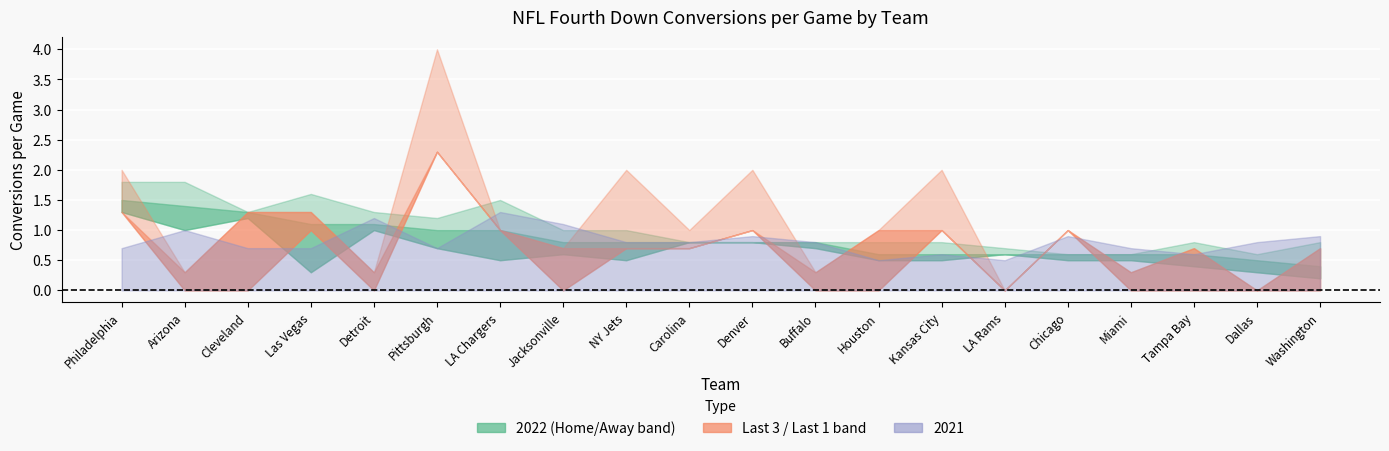

What is the total value across all series at Kansas City?

5.5